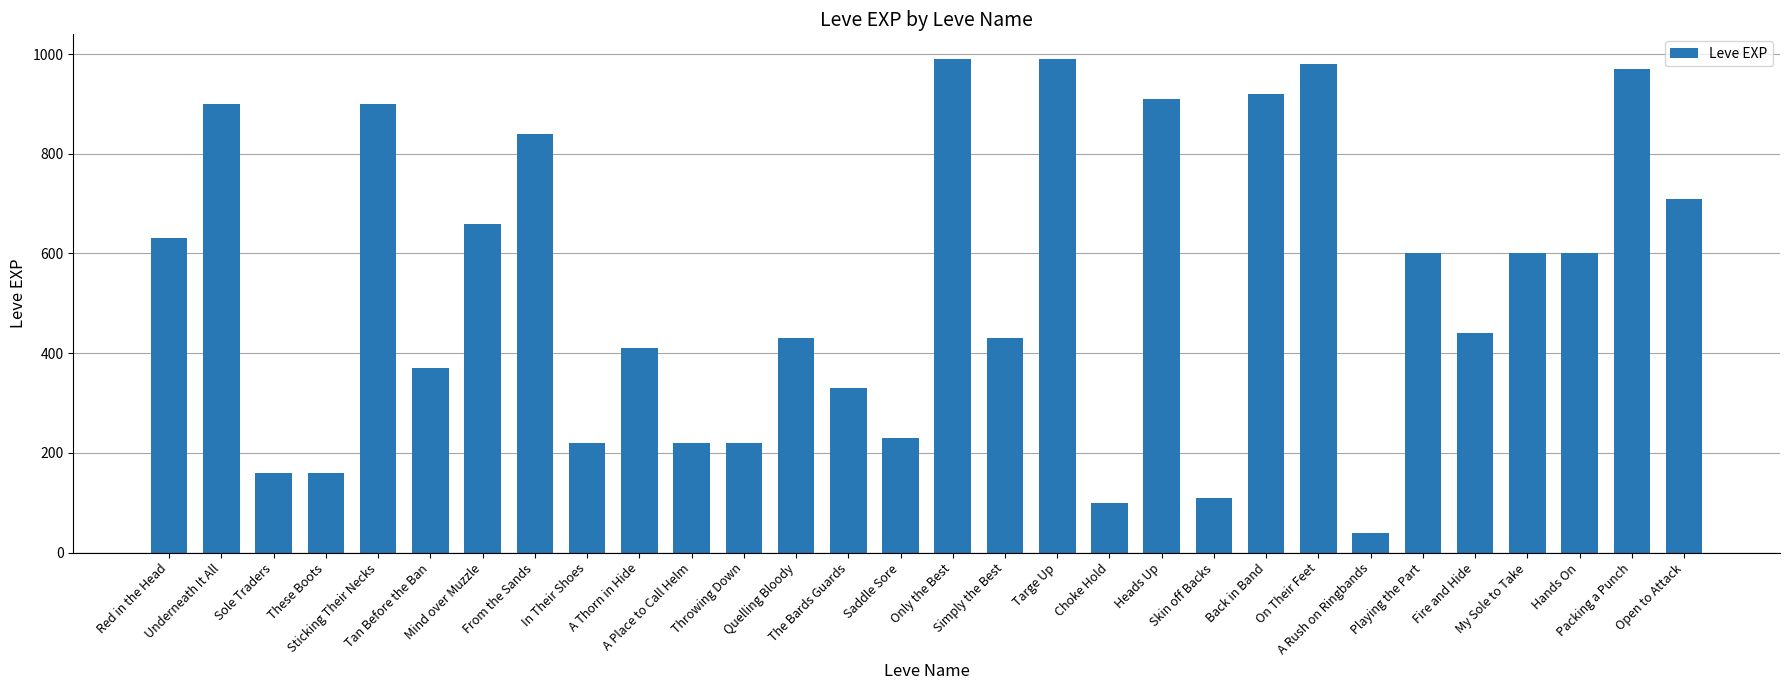

The chart shows a value of 1690 at On Their Feet. True or false?

False